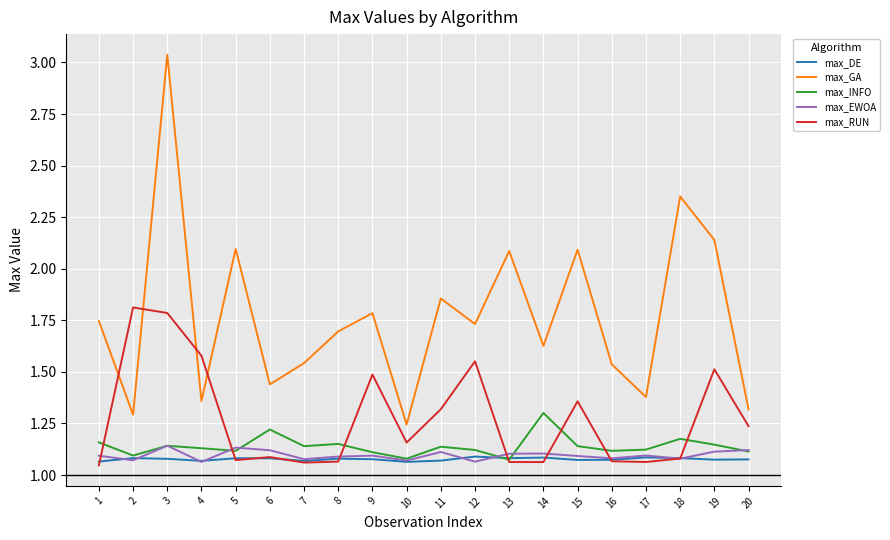

How many max_DE values are between 1 and 2?

20